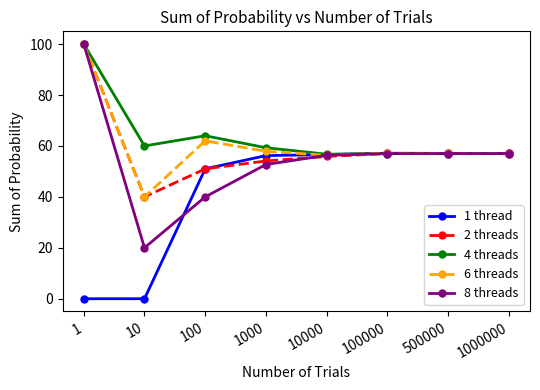

Which series has the largest total across all categories?

4 threads